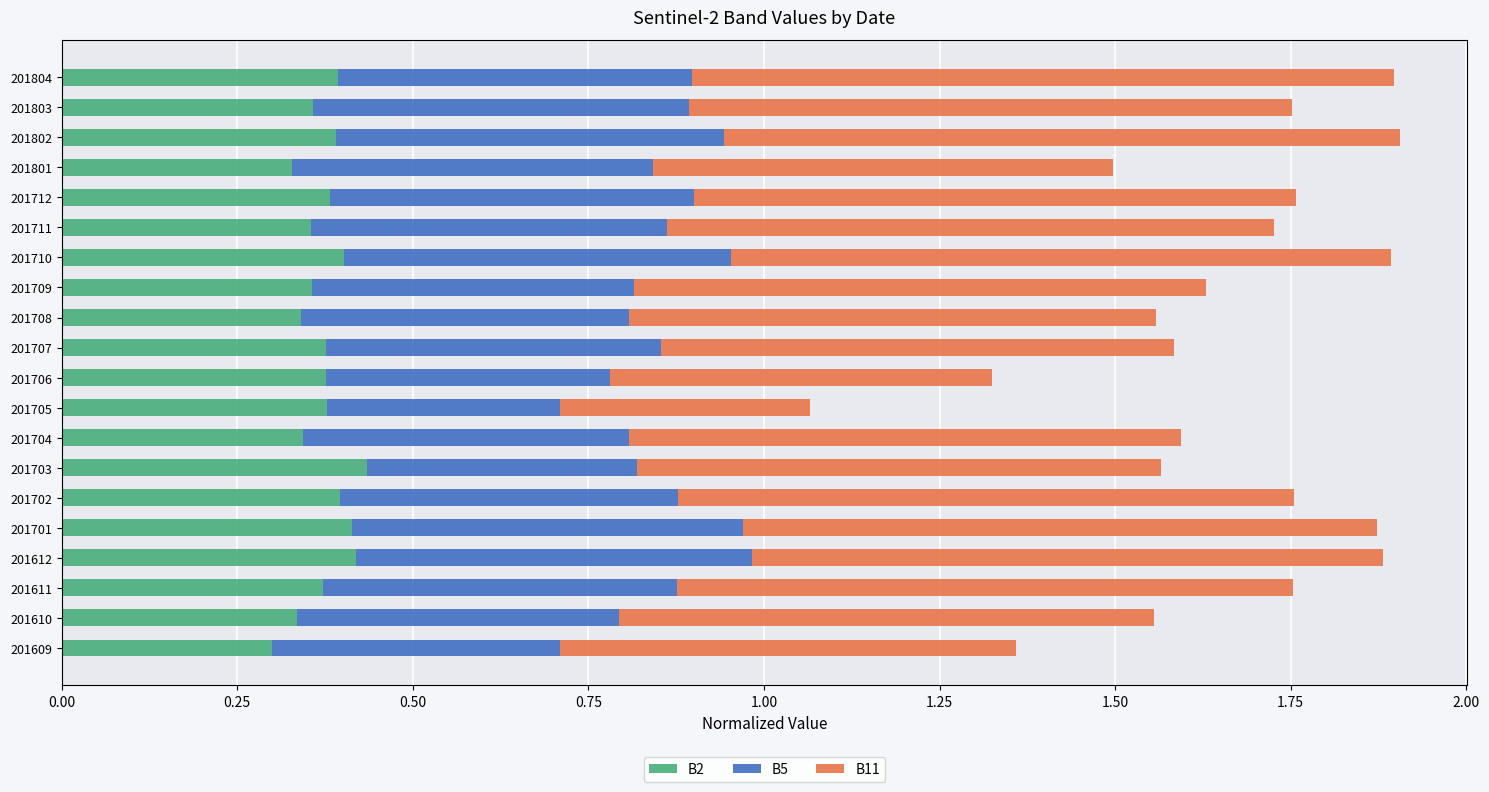

True or false: B2 has a value of 0.1 at 201703.

False